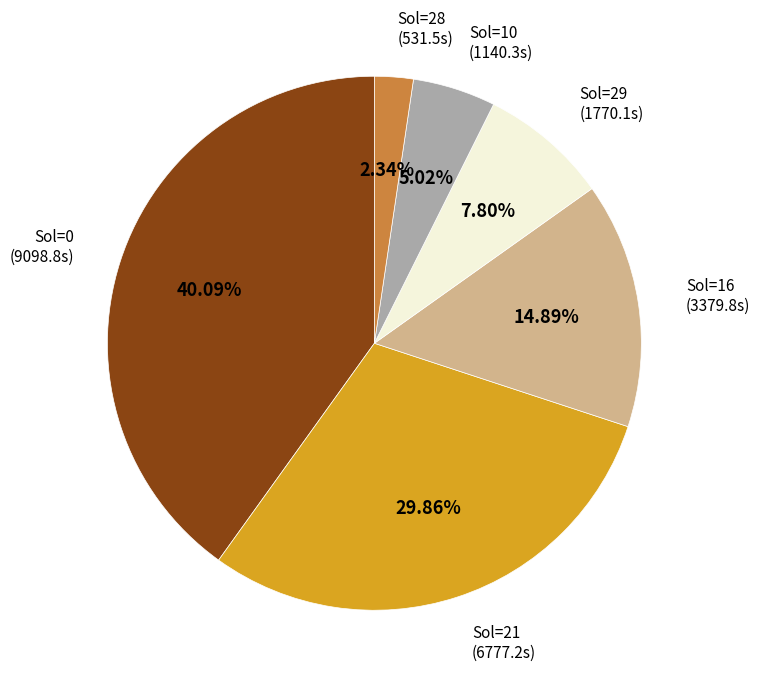

Count the number of slices in the pie.

6